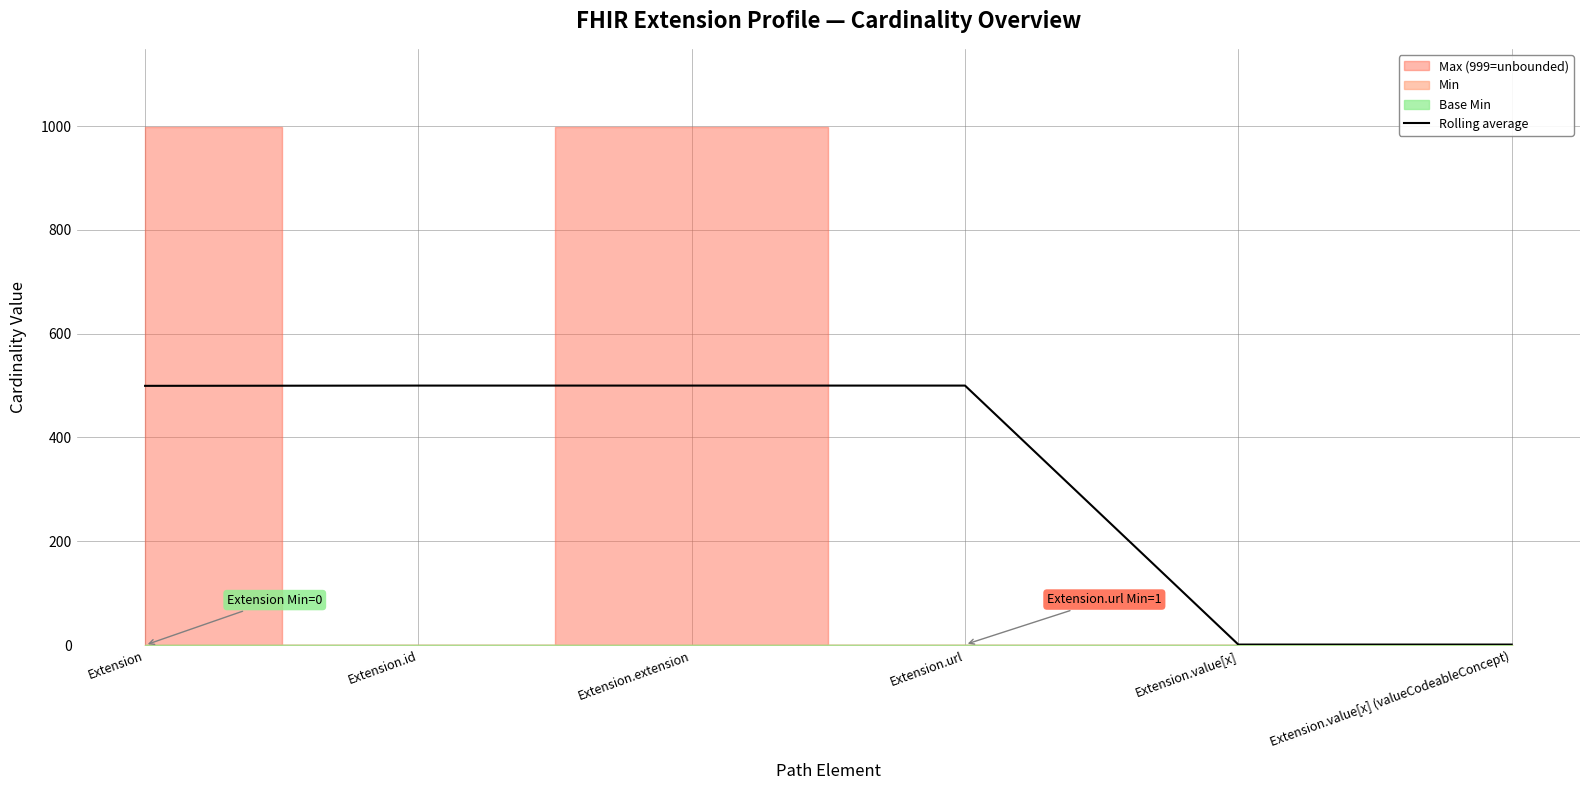

What position from the right is Extension.url?

3